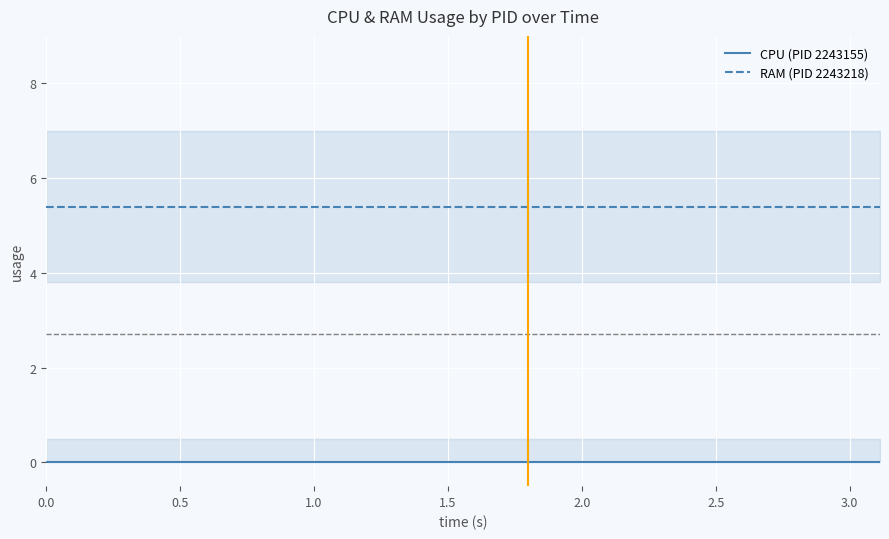

Is this an area chart (filled region under the line)?

No